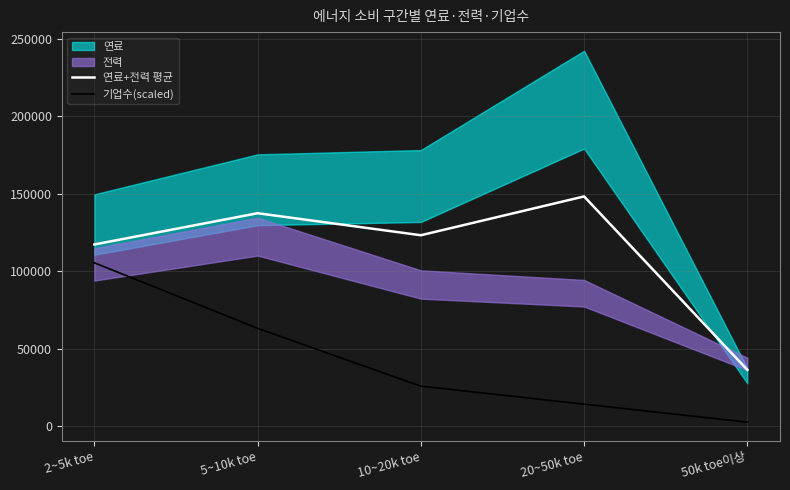

What is the sum of all 기업수(scaled) values?

210845.0